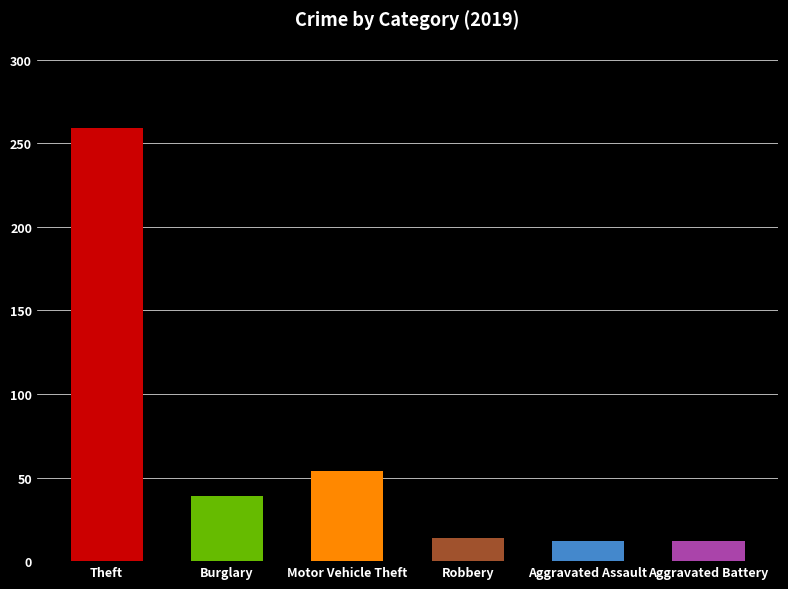

Which category has the highest value across all series?

Theft